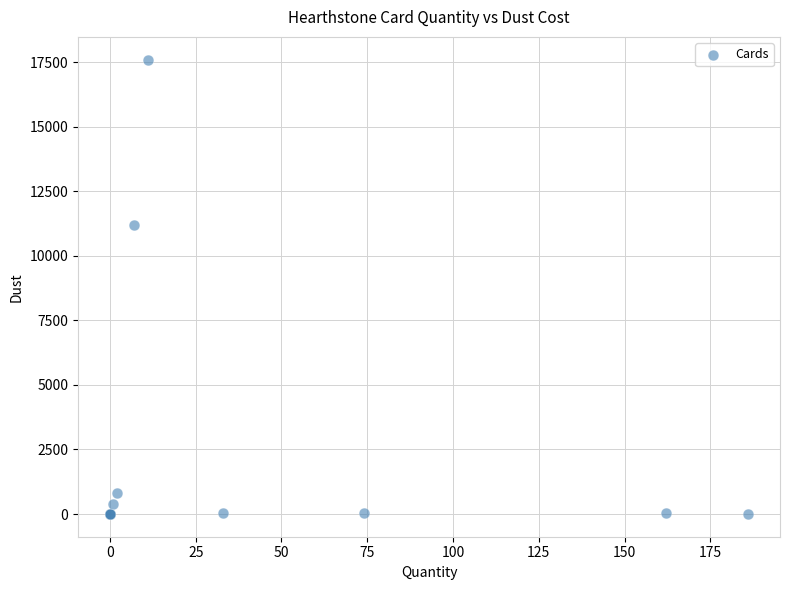

What Y value in the scatter plot is closest to 8800?

11200